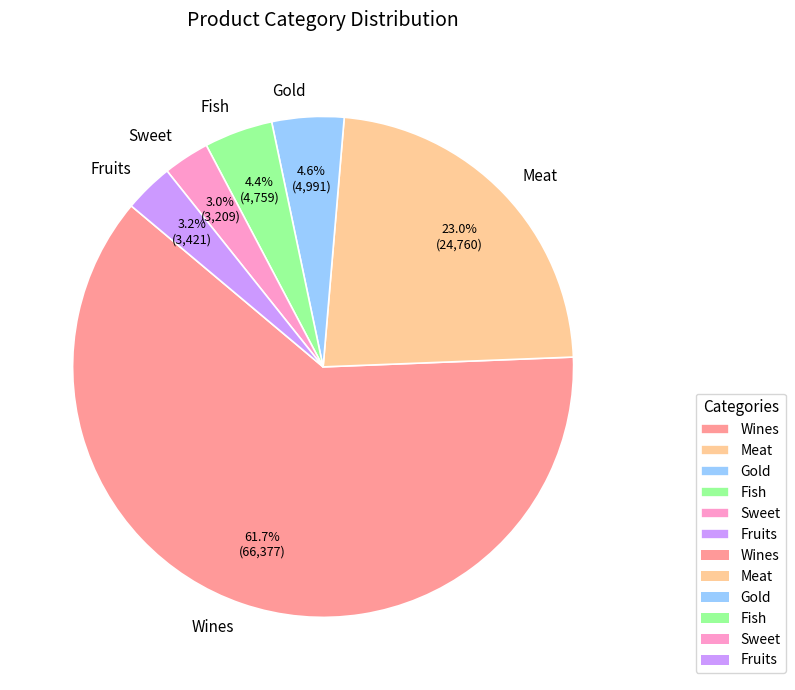

Does Fruits represent more than half of the total?

No